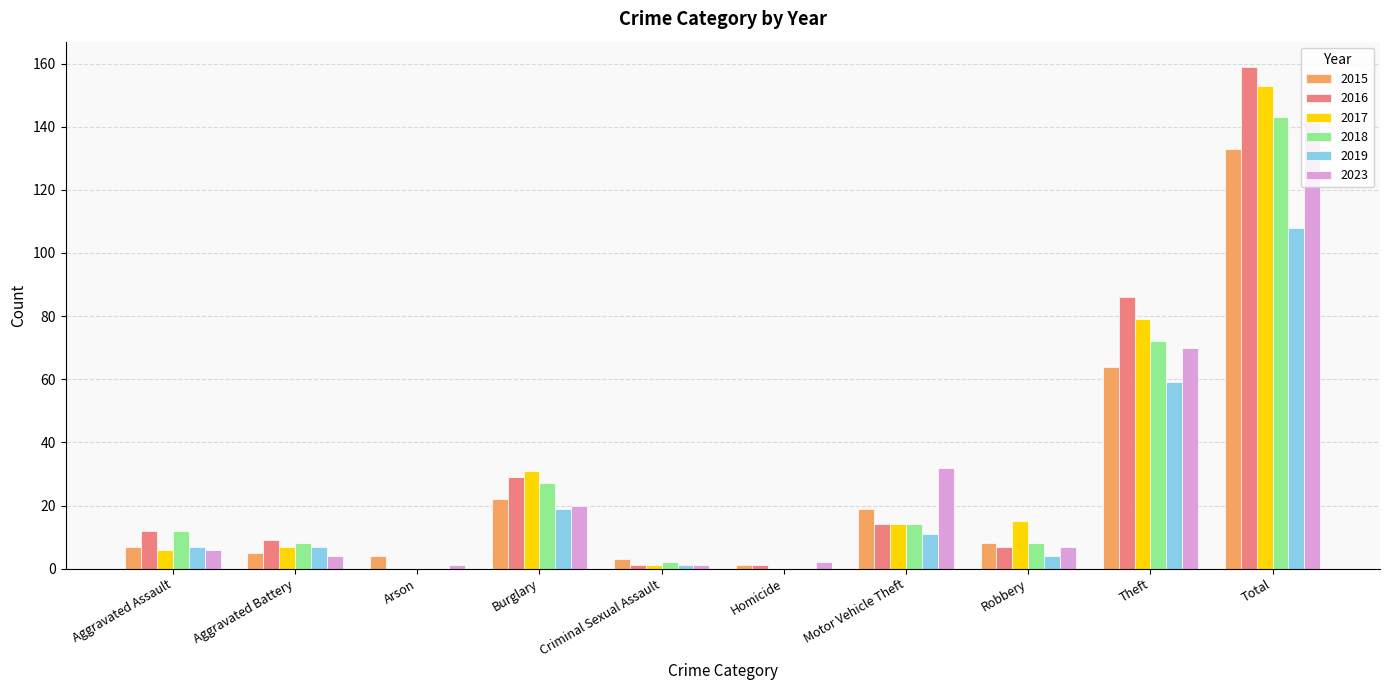

What is the sum of the 2019 values at Motor Vehicle Theft and Burglary?

30